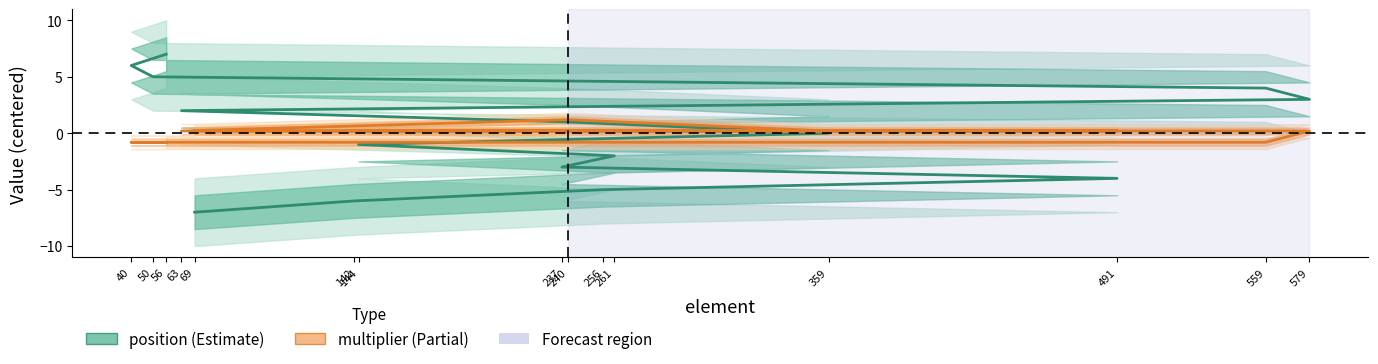

Which series has the largest total across all categories?

position